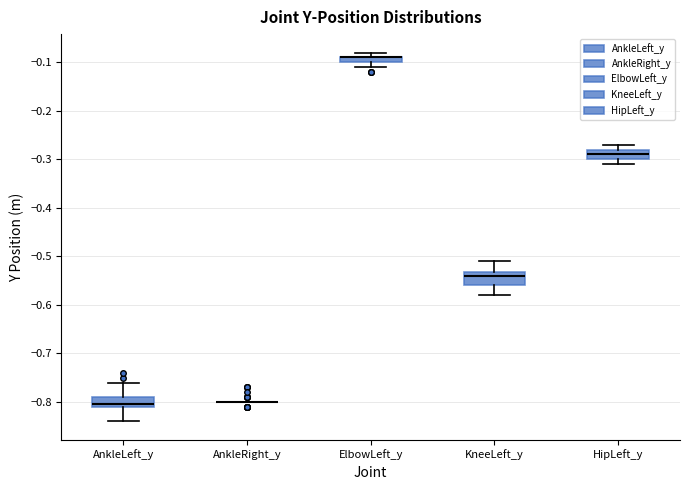

Where does the lower whisker of the box for KneeLeft_y end on the y-axis? The values are not printed on the chart, so give them approximately, as read against the axis.

-0.58